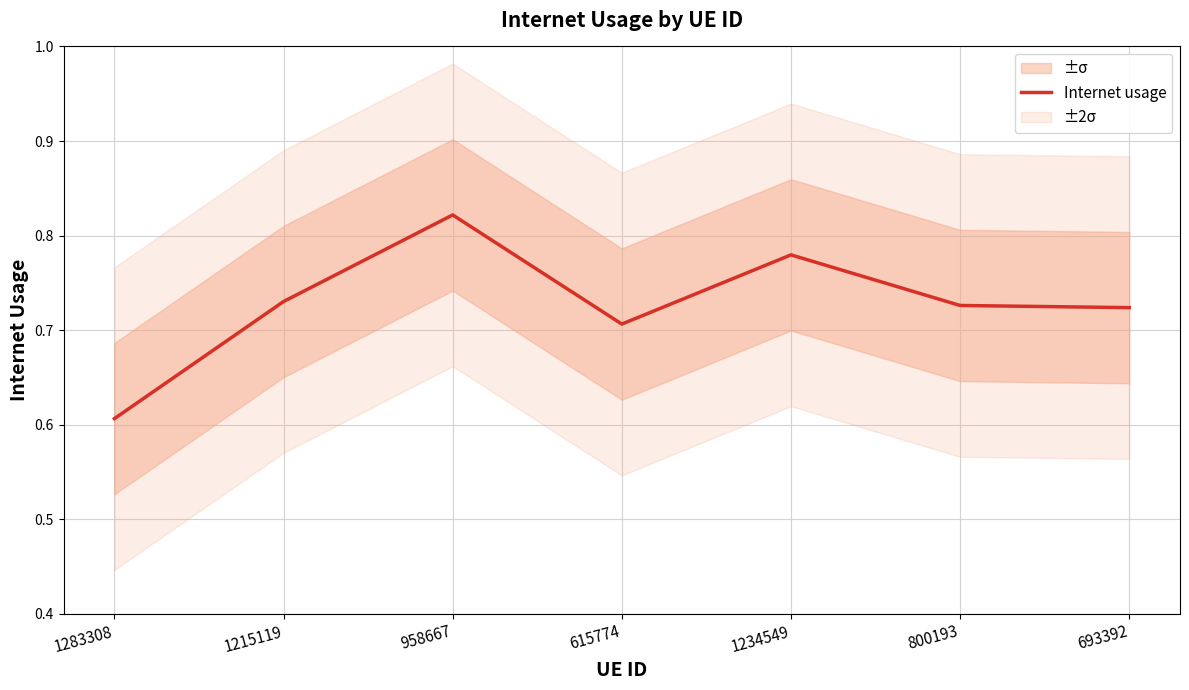

What is the maximum value shown in the chart?

0.8